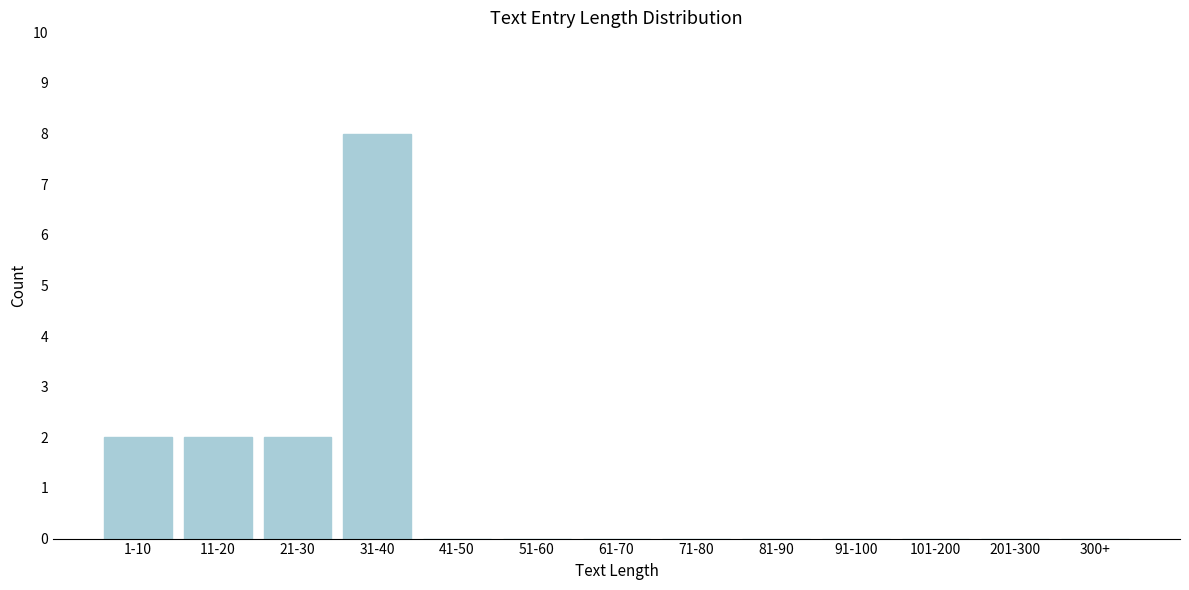

Which has a higher value, 21-30 or 81-90?

21-30